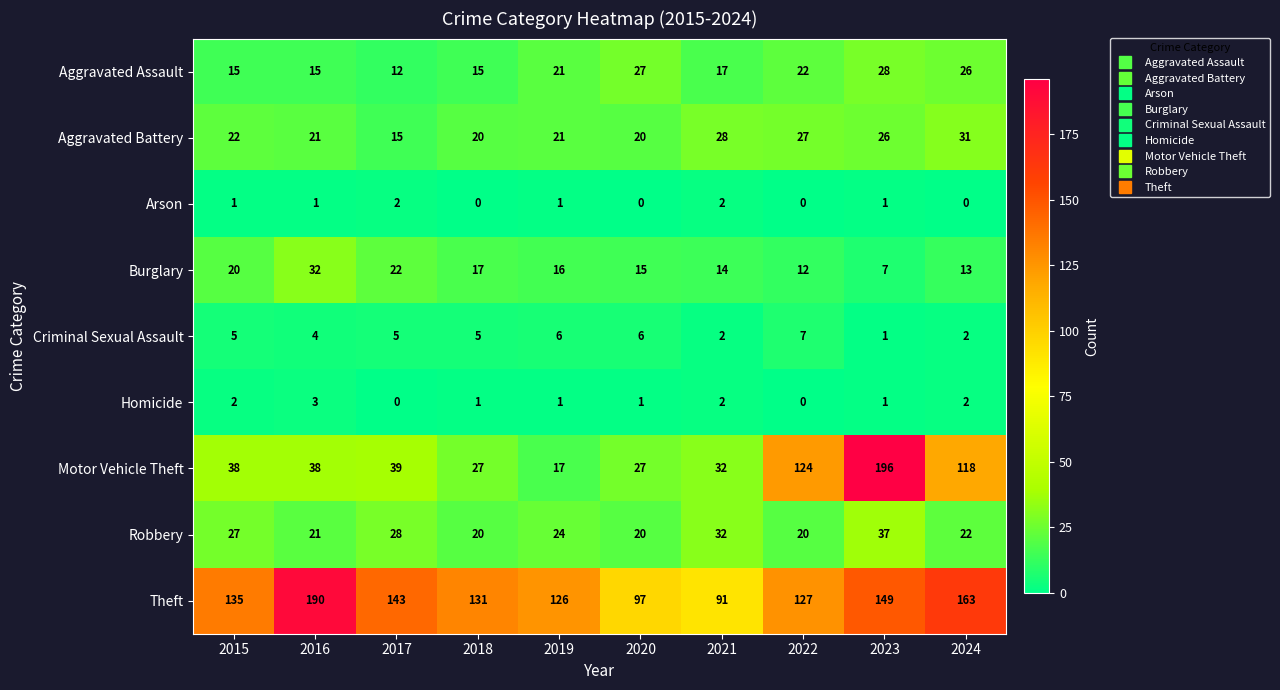

At 2015, list the series in order from smallest to largest.

Arson, Homicide, Criminal Sexual Assault, Aggravated Assault, Burglary, Aggravated Battery, Robbery, Motor Vehicle Theft, Theft